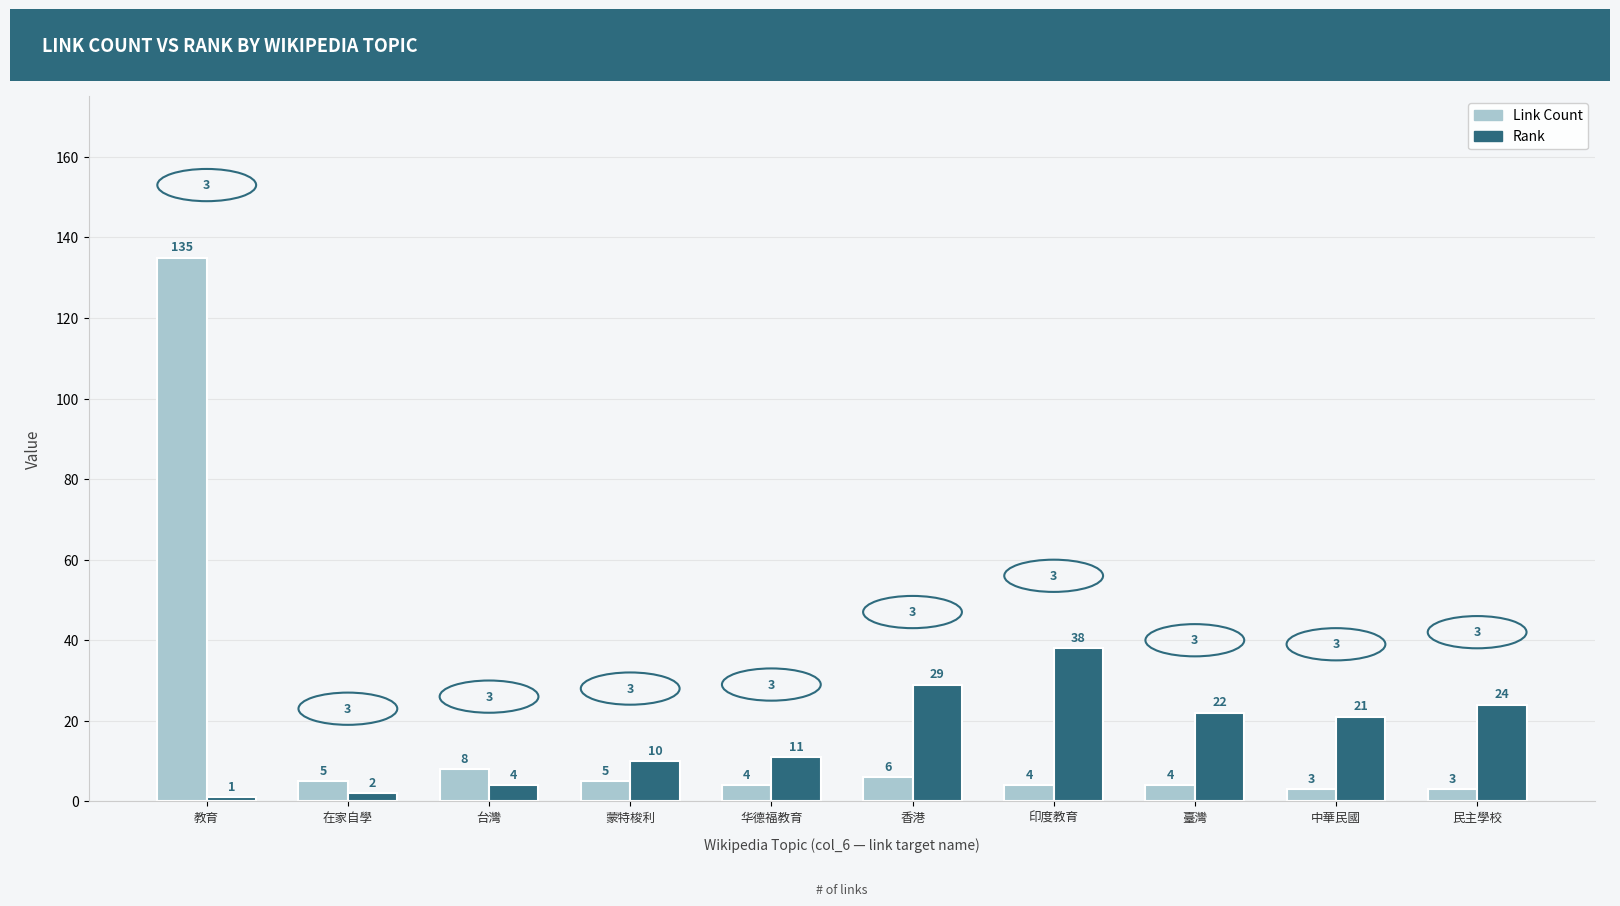

True or false: Rank has a value of 30 at 臺灣.

False